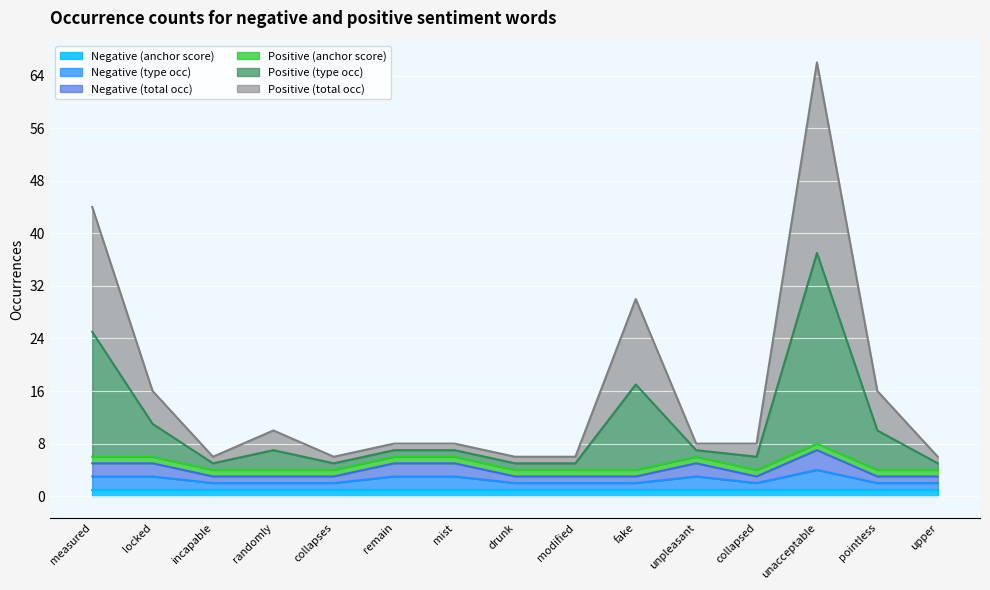

True or false: Positive (type occ) and Positive (total occ) intersect in this chart.

False